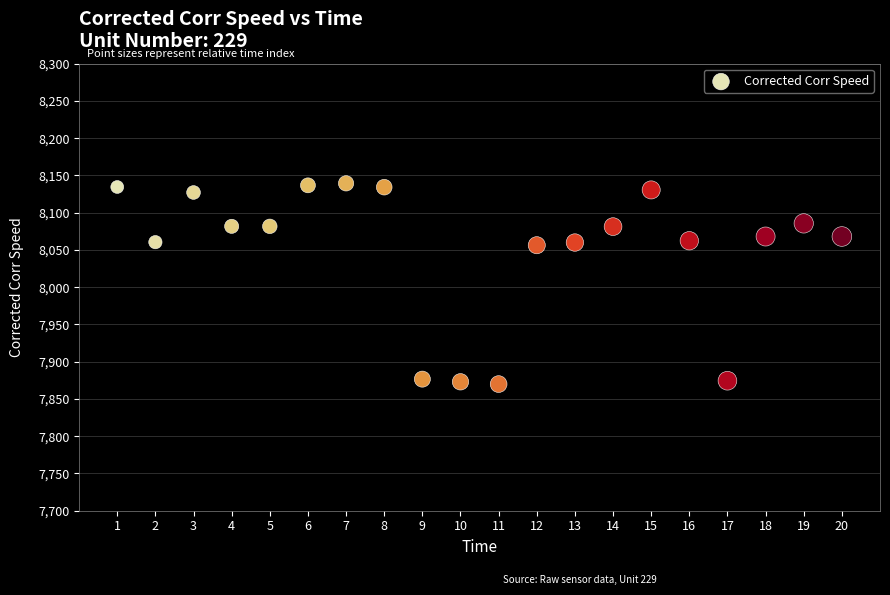

What is the range of X values (max minus min)?

19.0